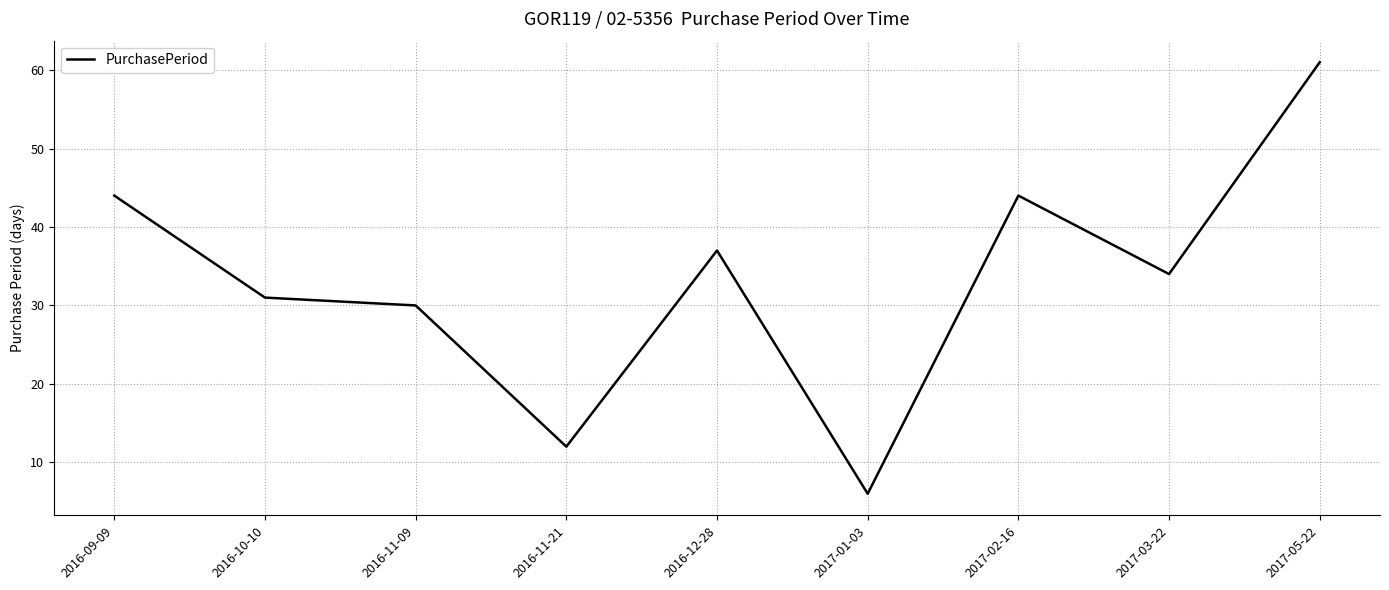

What is the approximate value at 2016-11-09, to the nearest 5?

30